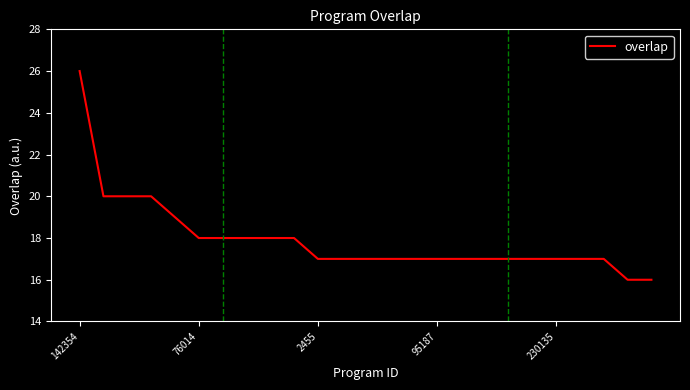

What is the greatest value displayed?

26